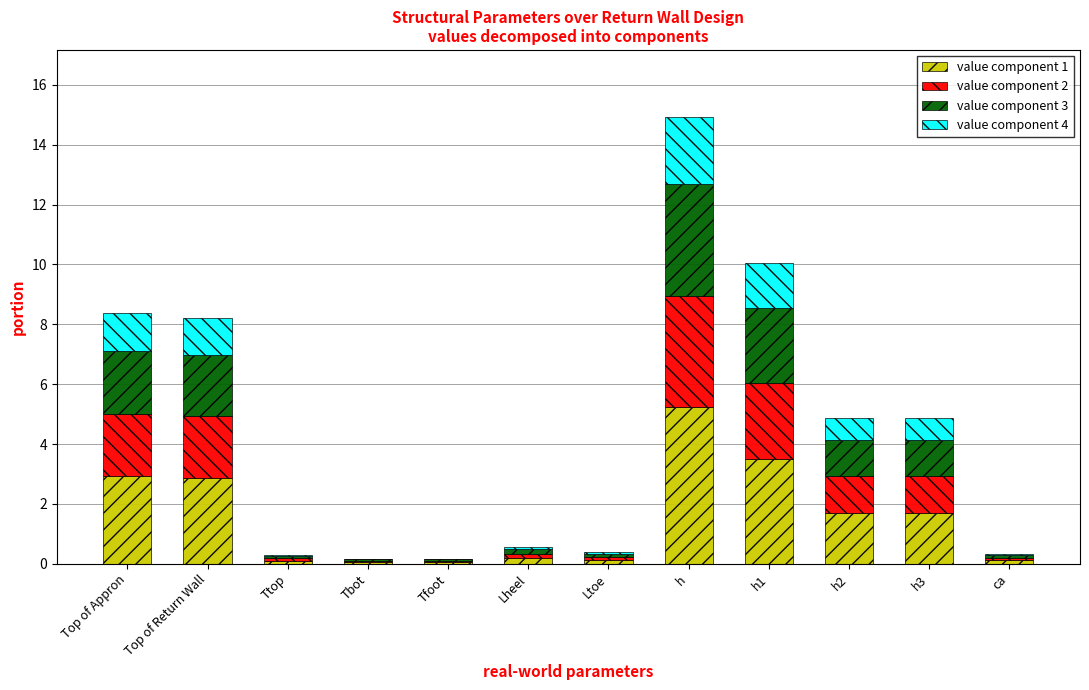

The value of value component 1 at Top of Appron is 0.8. True or false?

False